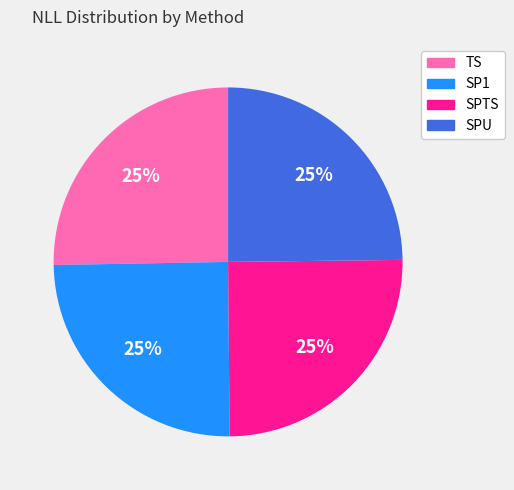

What percentage is the SPU slice, to the nearest percent?

25%